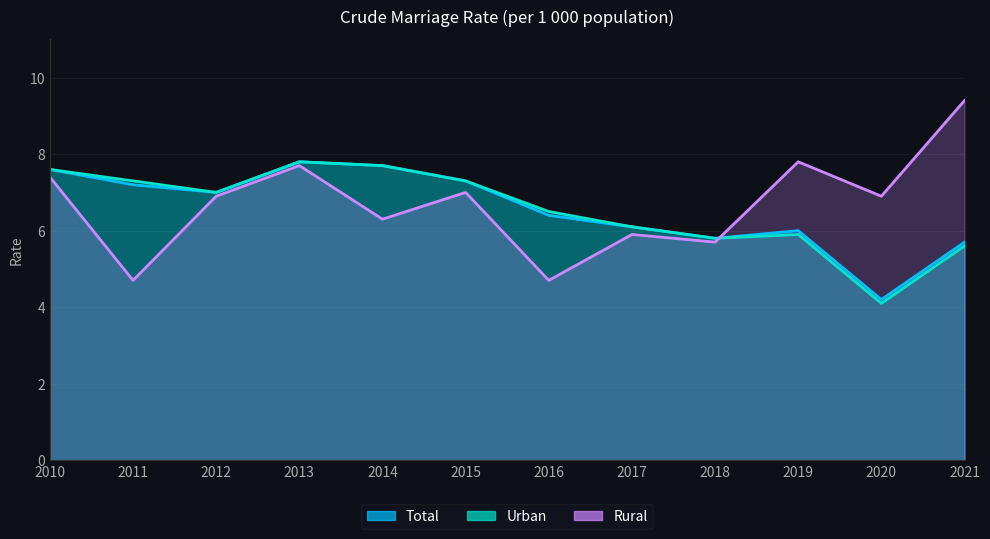

Does the chart display data point markers on the line(s)?

No